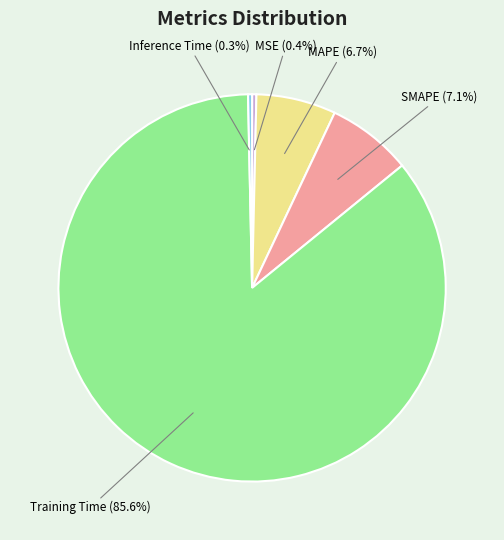

Is there a majority slice in this chart?

Yes